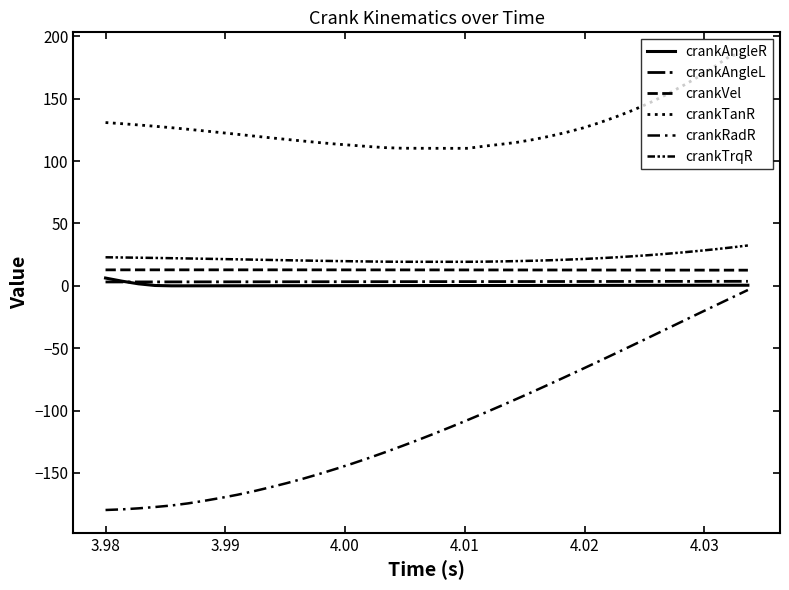

Is this an area chart (filled region under the line)?

No